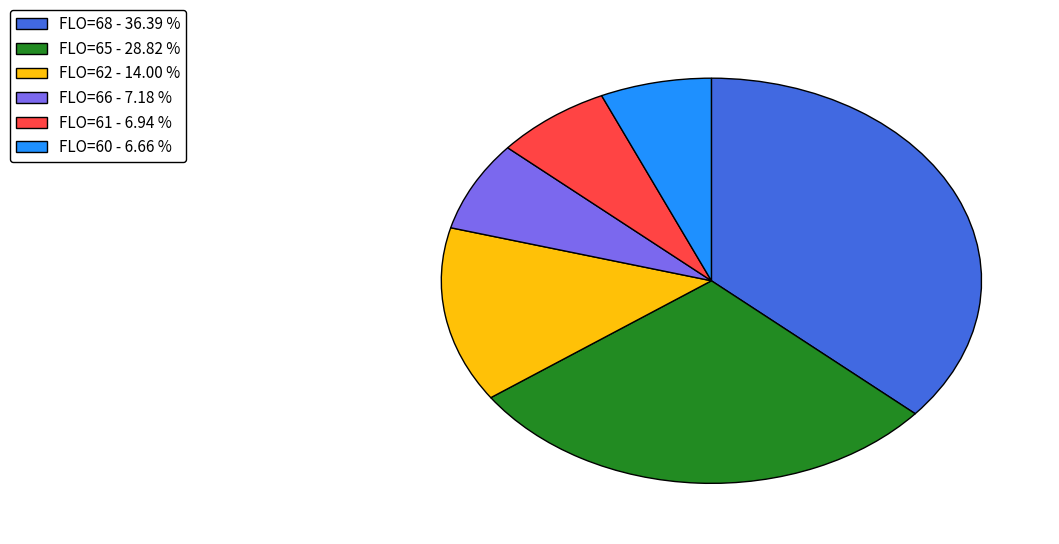

Does any single category account for the majority?

No